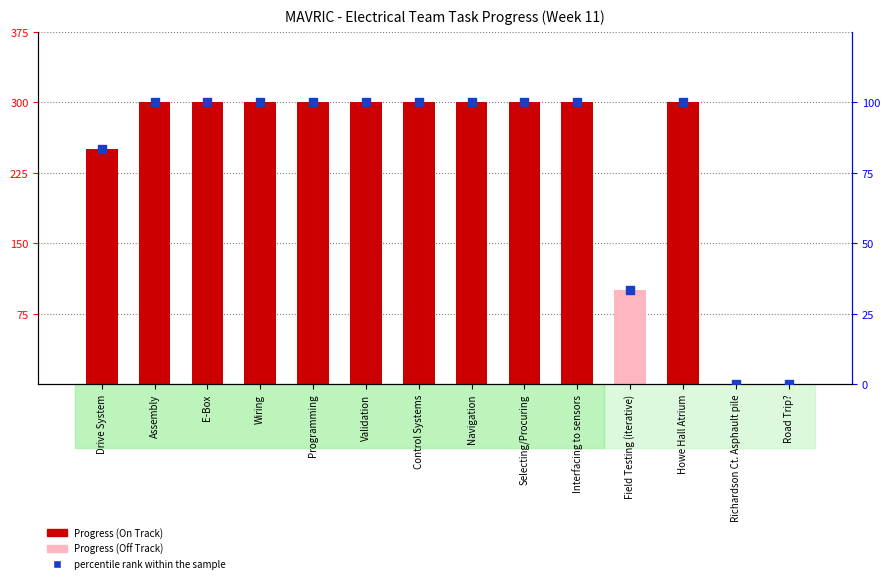

Is the value of percentile rank within the sample at Richardson Ct. Asphault pile greater than the value of Progress (scaled) at Navigation?

No